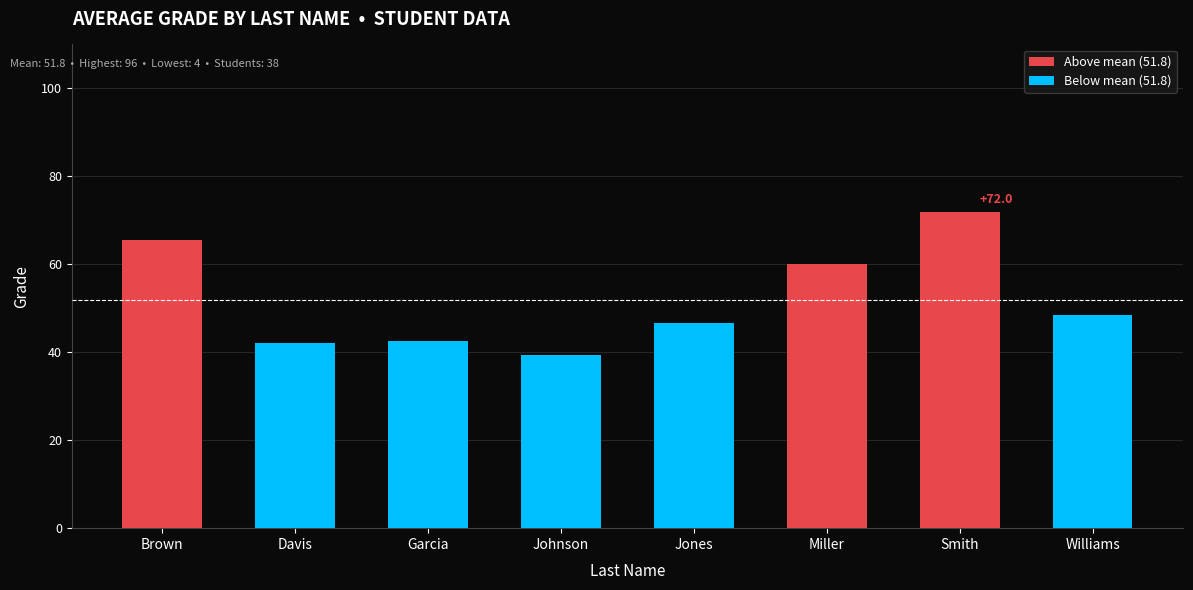

True or false: the data shows 64.0 at Johnson.

False